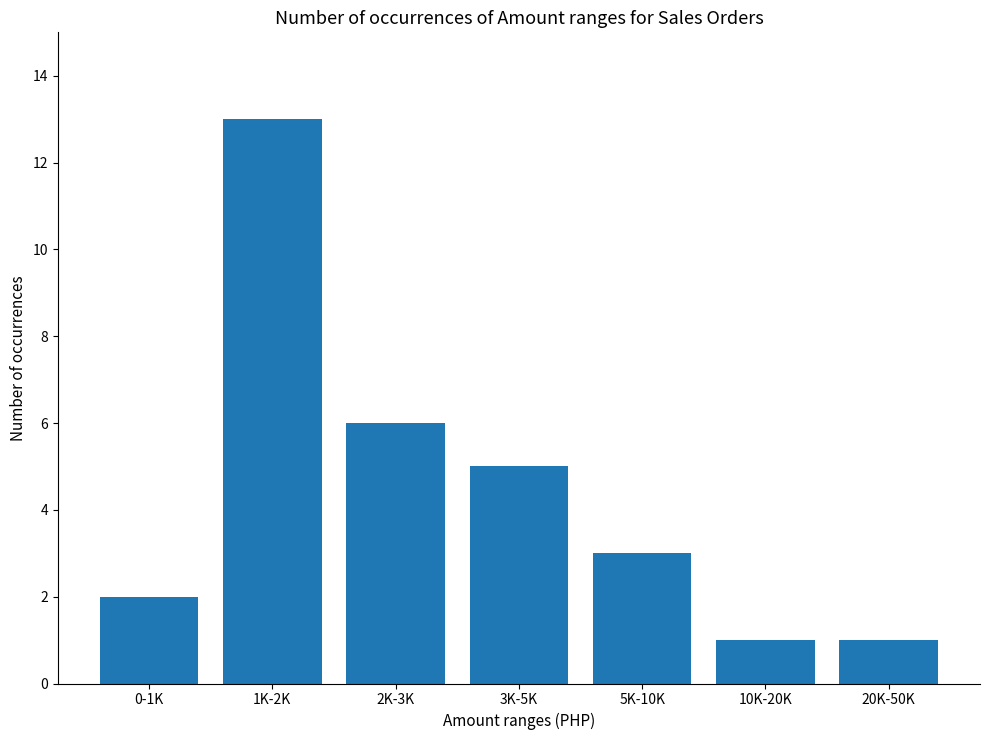

Does the chart contain any negative values?

No